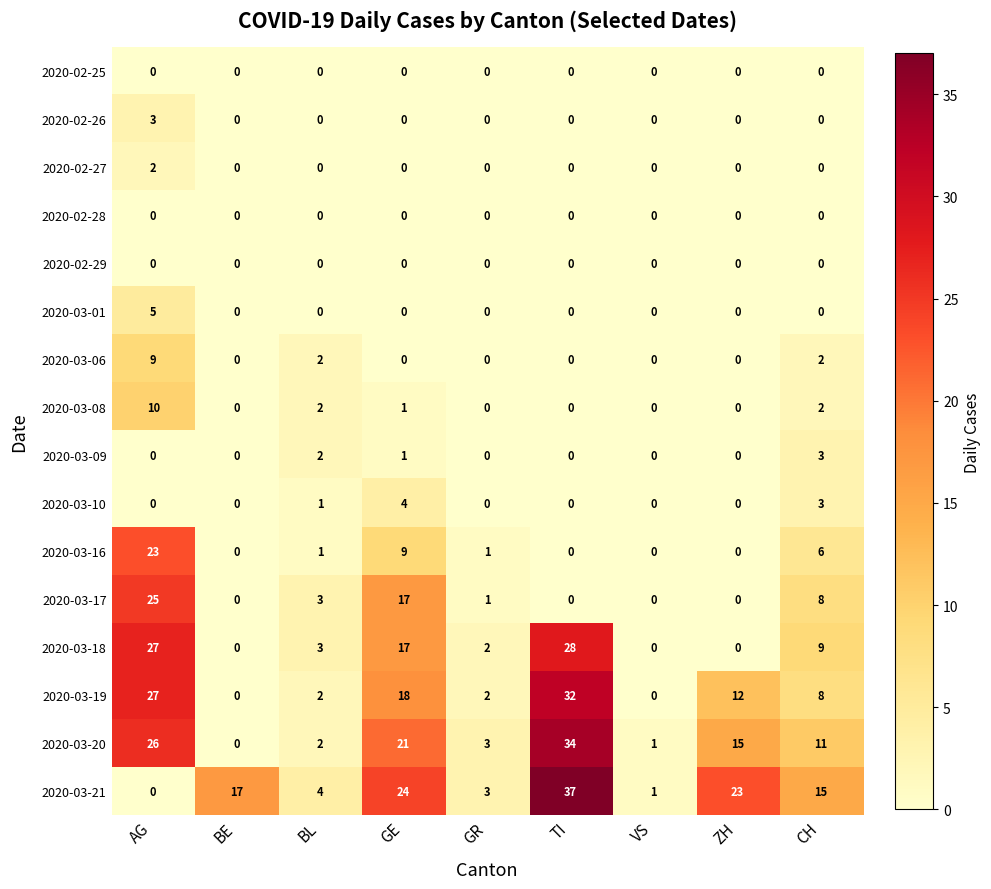

Count the number of categories in the chart.

9